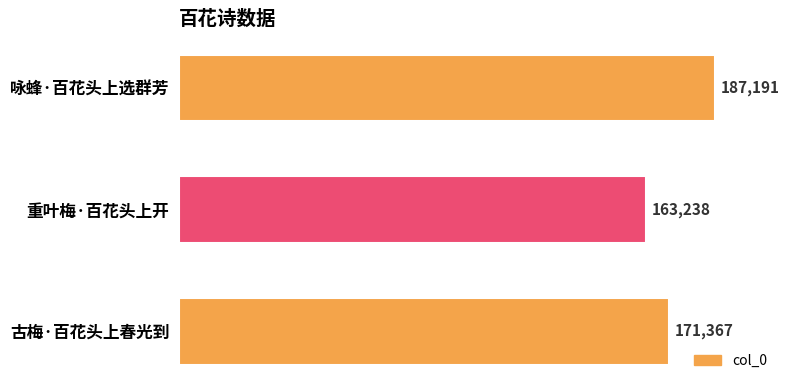

Count the values in the range 163238 to 187191.

3